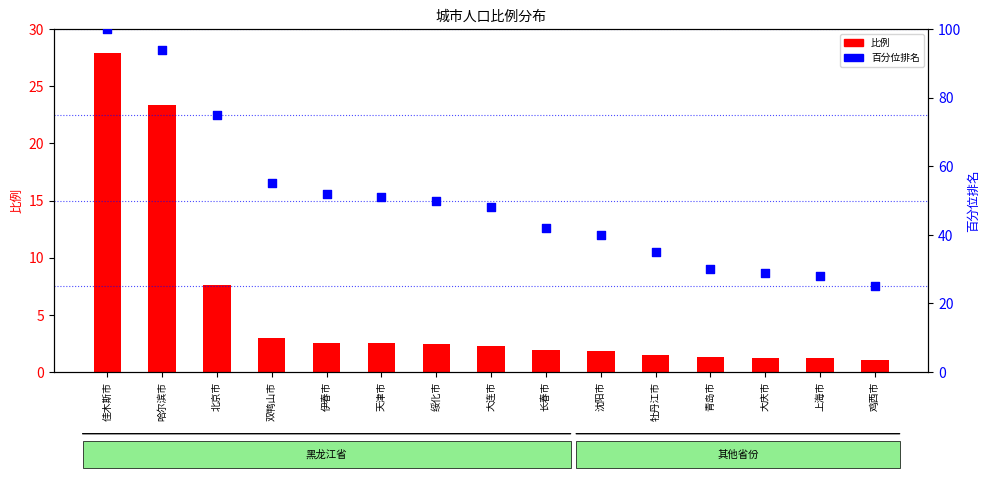

Which series contains the lowest Y value?

比例